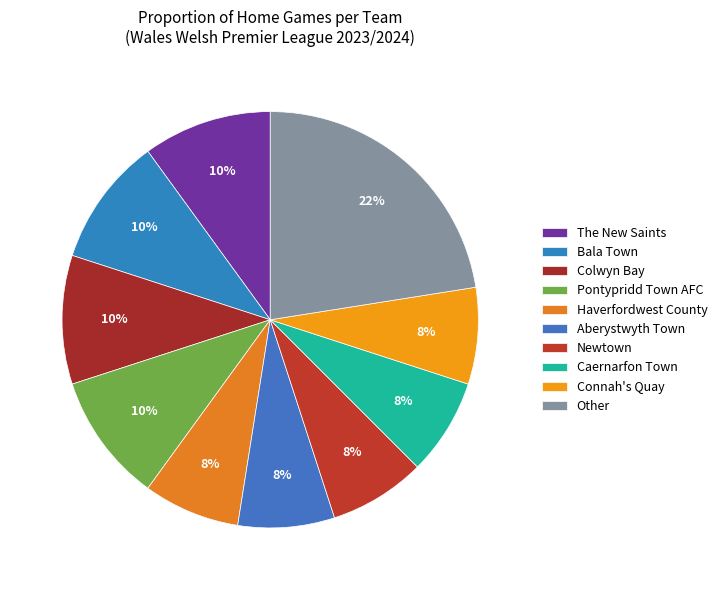

To the nearest percent, what is the difference between the largest and smallest slice percentages?

15%